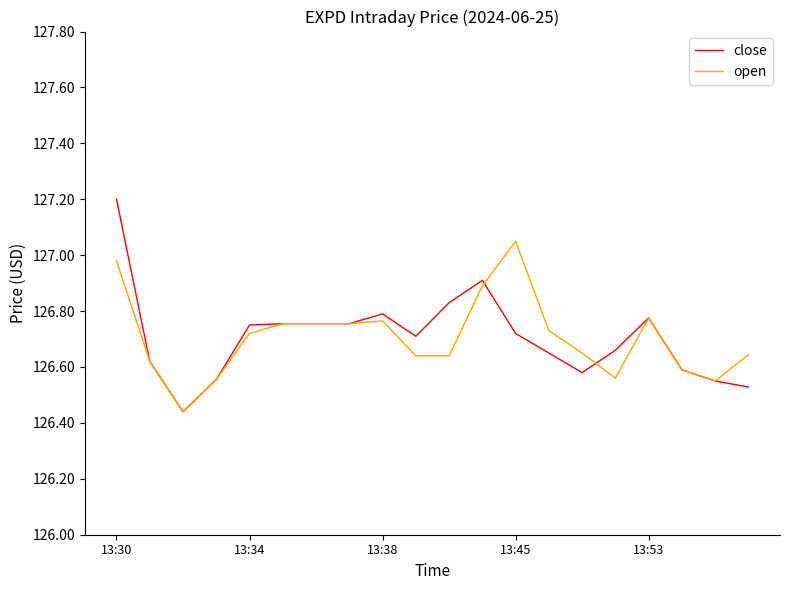

Rank the series by their maximum value, from lowest to highest.

open, close